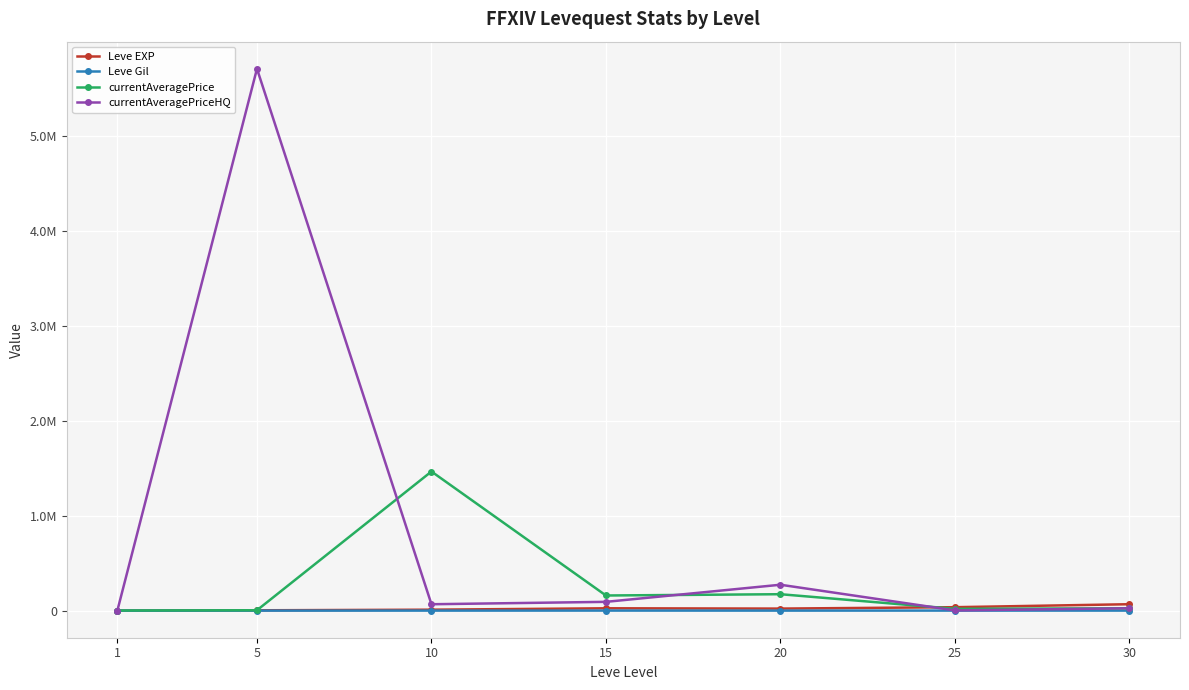

True or false: Leve Gil and Leve EXP intersect in this chart.

False